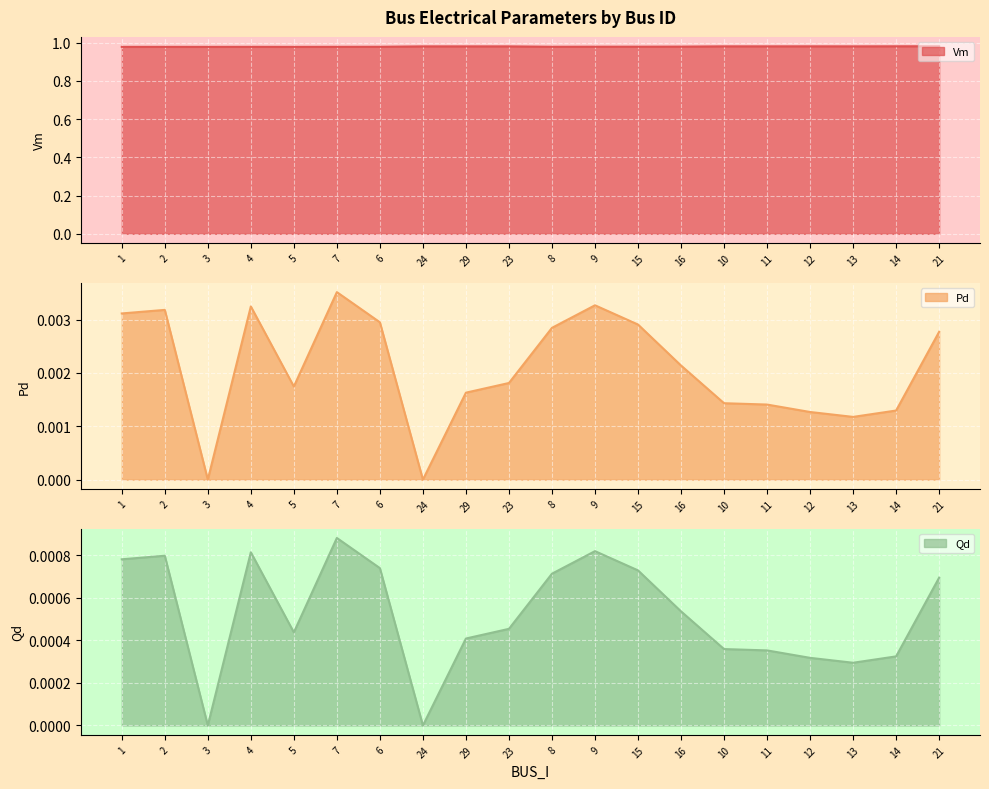

List the series in order of their peak value, lowest first.

Qd, Pd, Vm